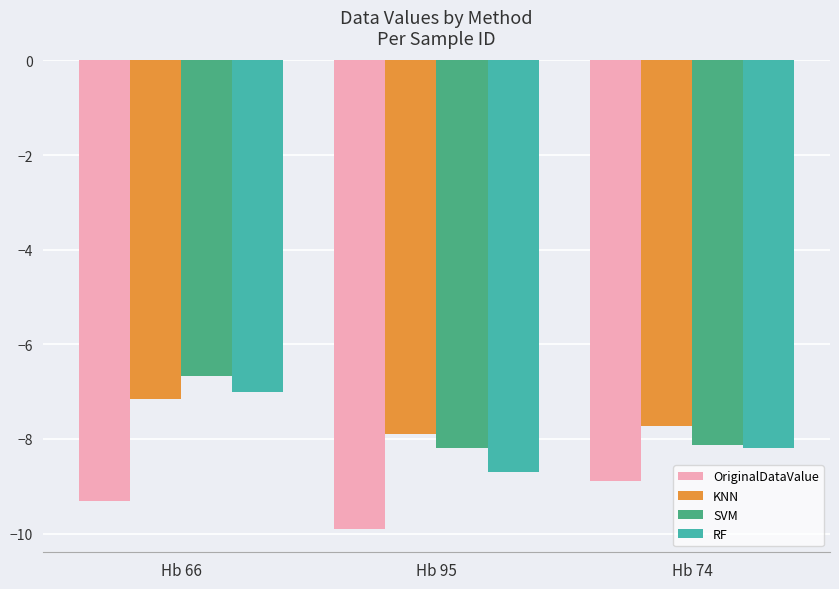

Rank the categories by KNN value from highest to lowest.

Hb 66, Hb 74, Hb 95